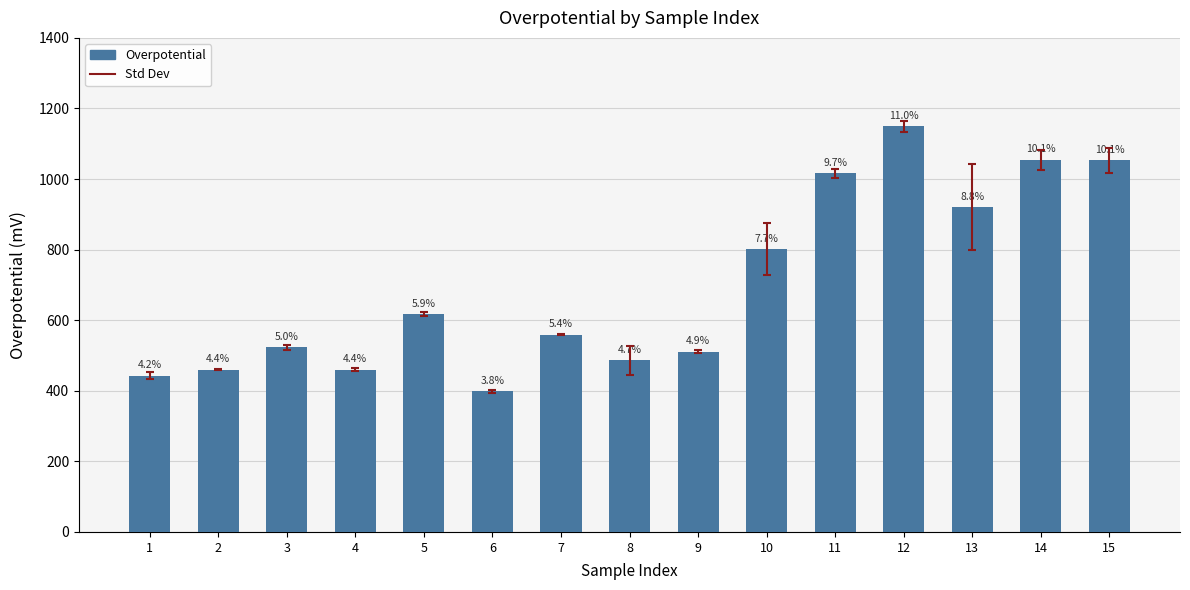

What is the greatest value displayed?

1148.9